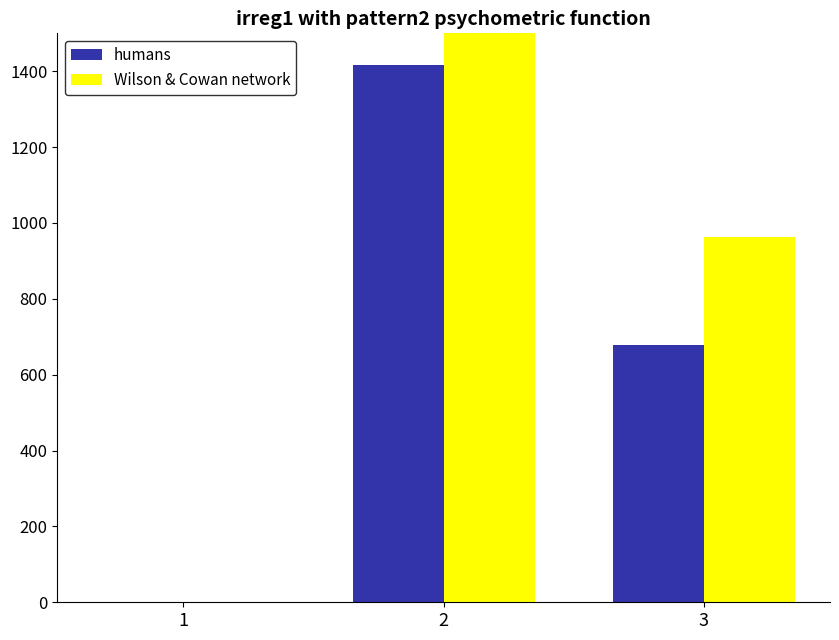

Reading left to right, extract all data points from this chart.

humans: 1=1.0	2=1415.2	3=679.2
Wilson & Cowan network: 1=0.1	2=2288.6	3=963.0